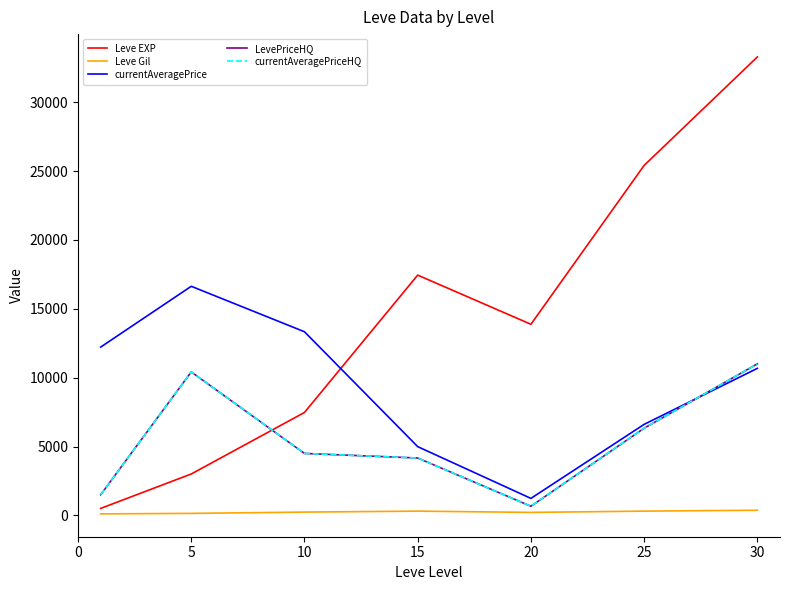

What is the average value of the Leve EXP series?

14429.7